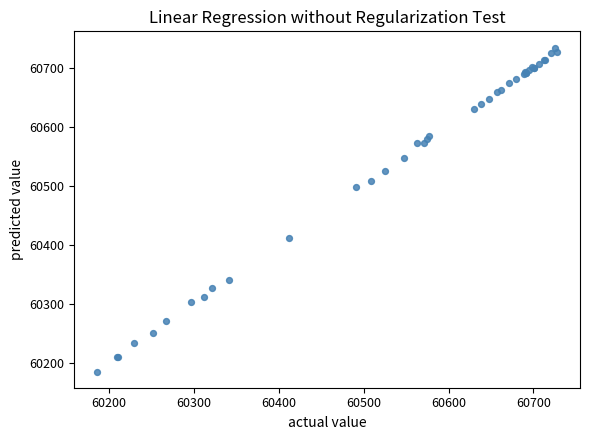

What Y value in the scatter plot is closest to 60460?

60499.3